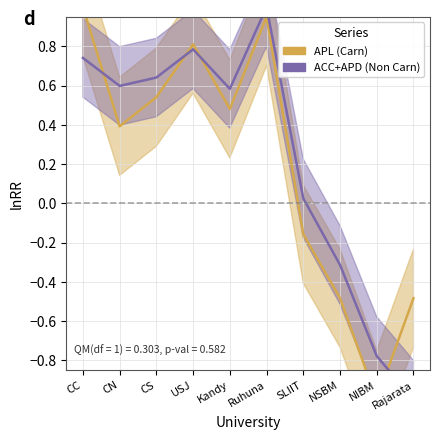

Which series changed the most between CN and Rajarata?

ACC+APD